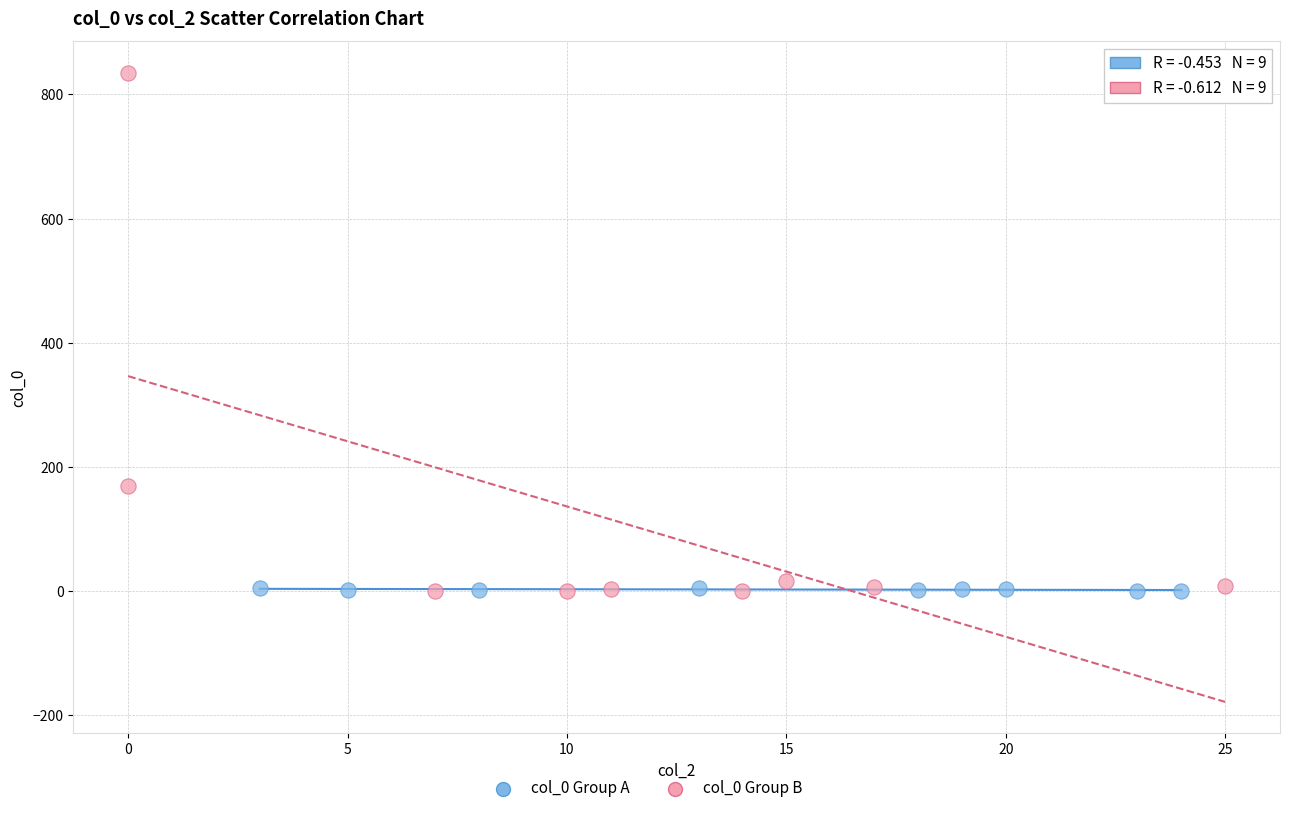

Which series contains the highest Y value?

col_0 Group B